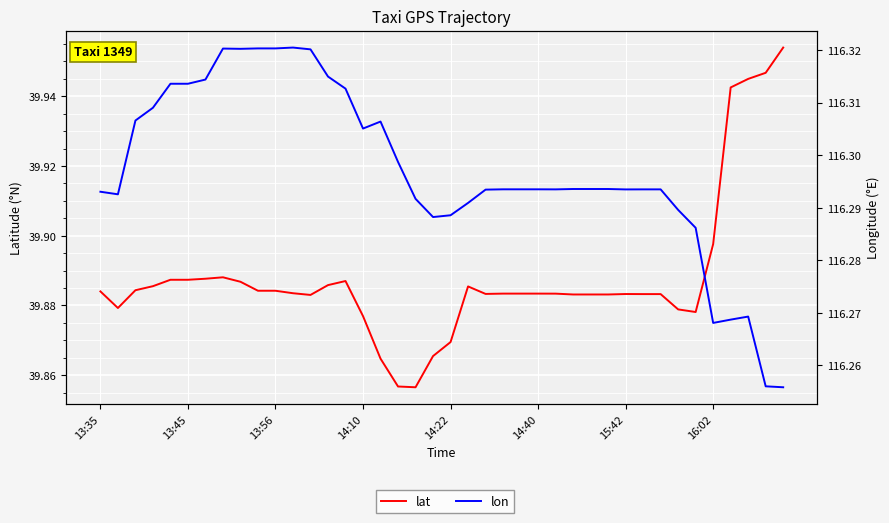

What is the approximate value of lat at 34?

39.9